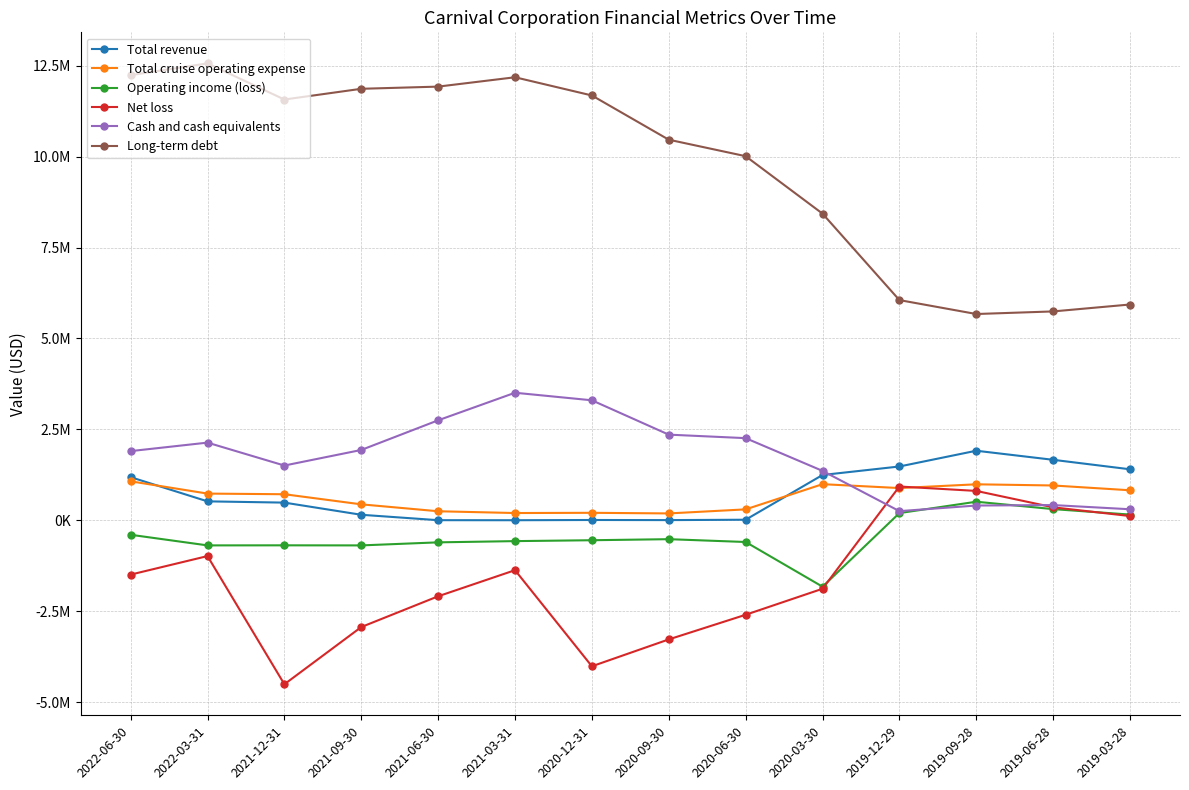

Which series has the largest total across all categories?

Long-term debt